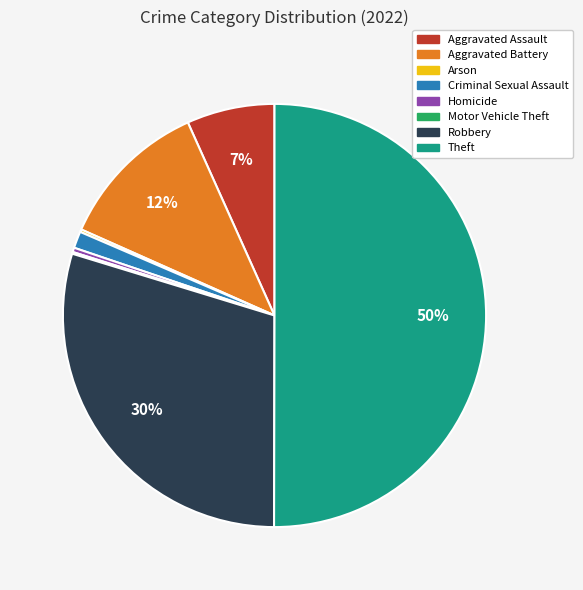

What is the majority slice?

Theft